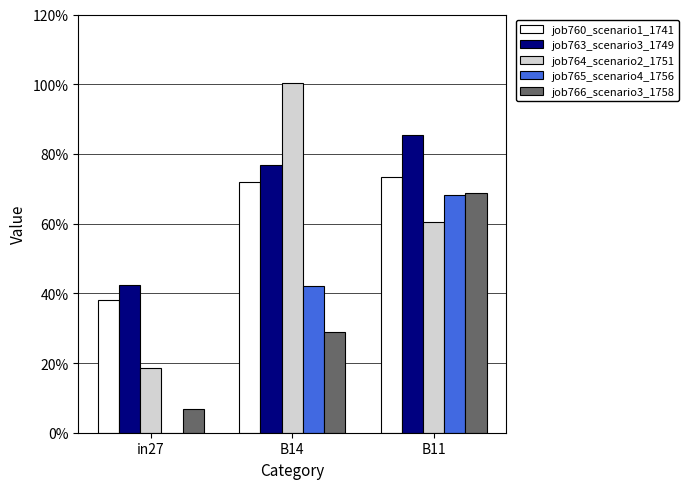

Are the bars horizontal?

No